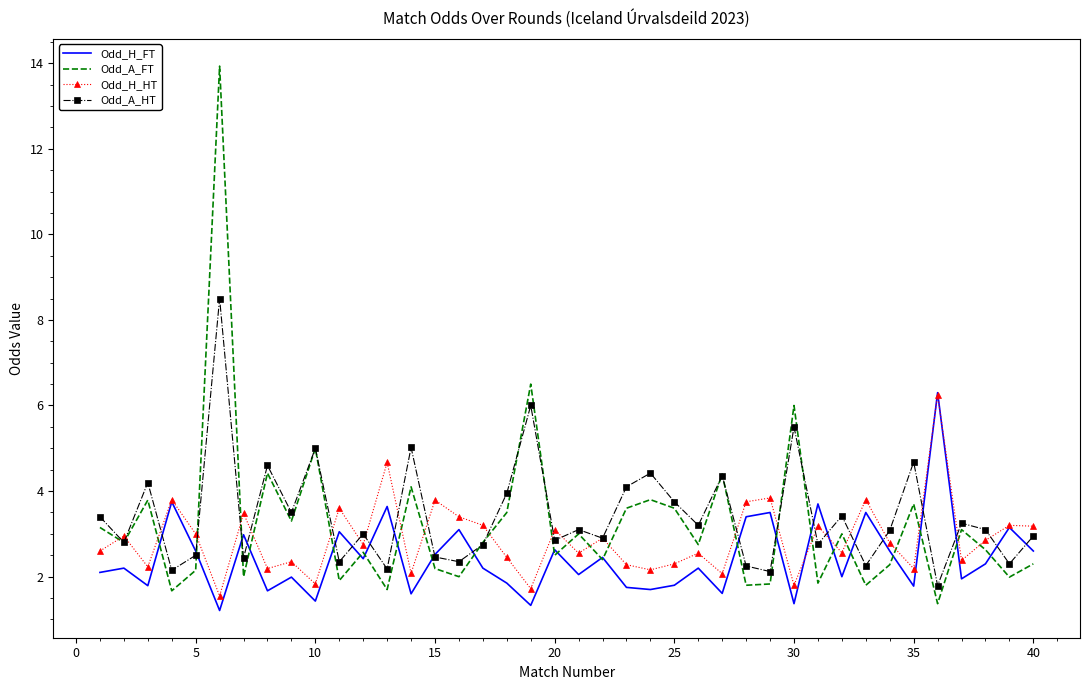

Rank the series by their average value, from lowest to highest.

Odd_H_FT, Odd_H_HT, Odd_A_FT, Odd_A_HT